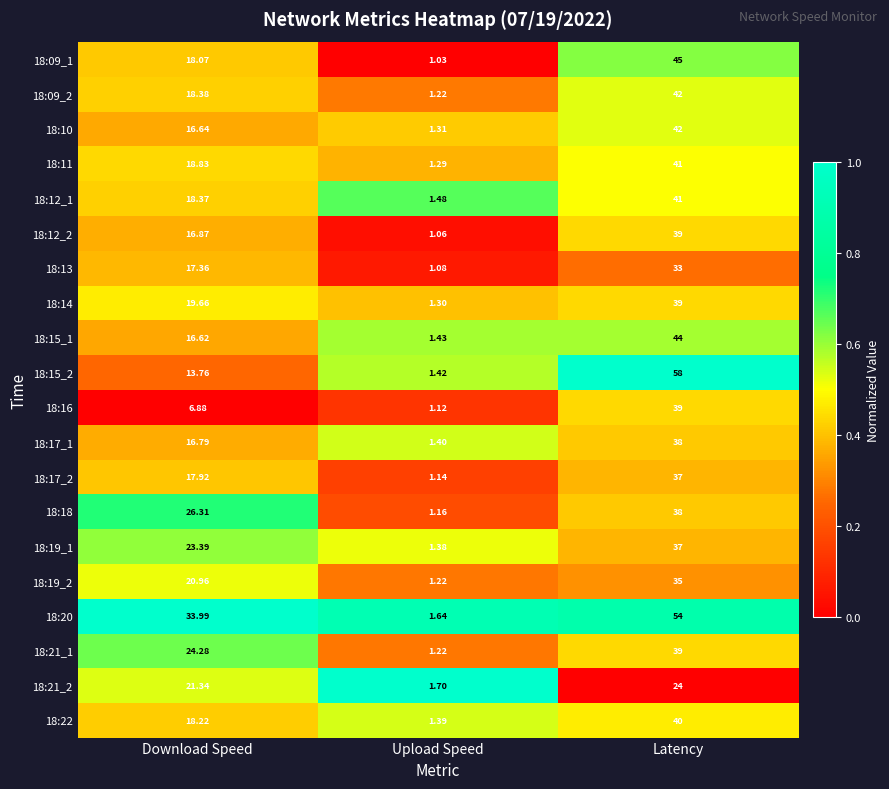

At which category does the chart reach its minimum across all series?

Upload Speed